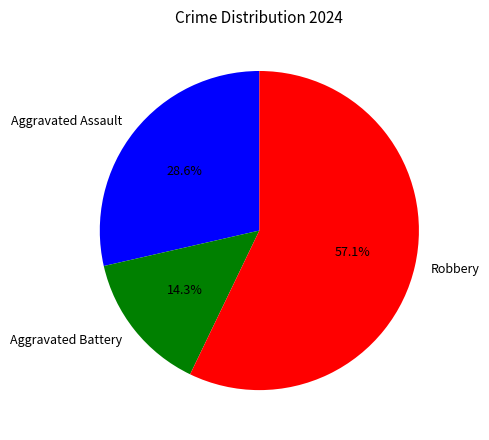

To the nearest percent, what is the average slice percentage?

33%